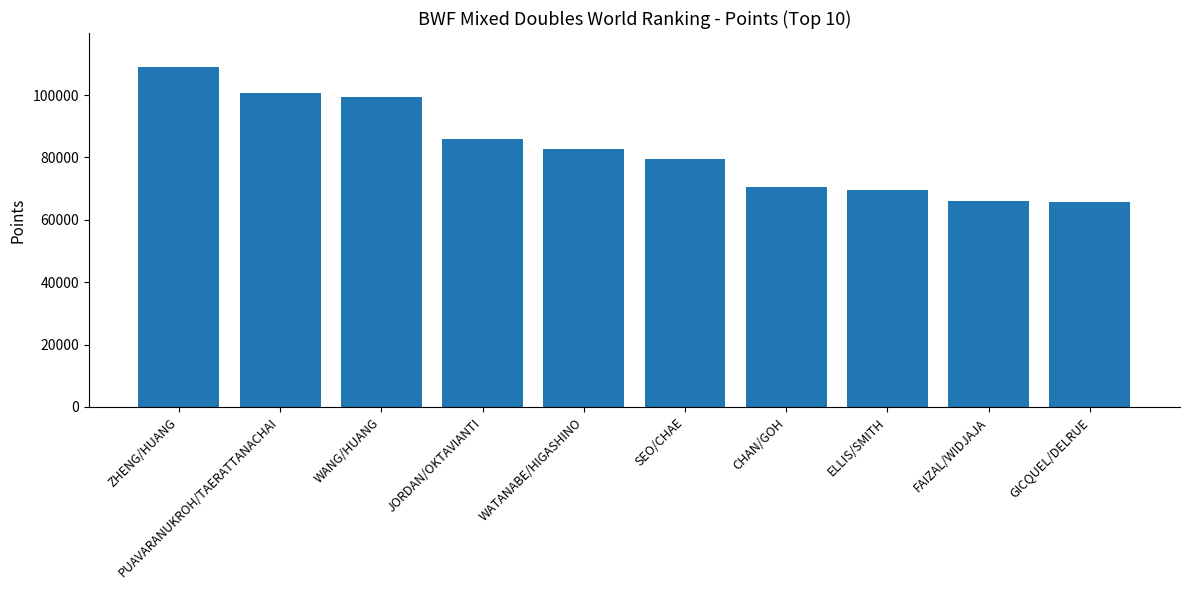

Is it true that the value at SEO/CHAE is 132462.1?

False